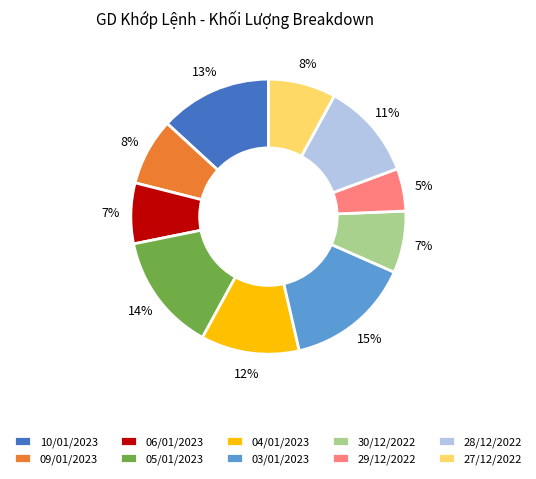

True or false: 05/01/2023 accounts for 14% of the total.

True